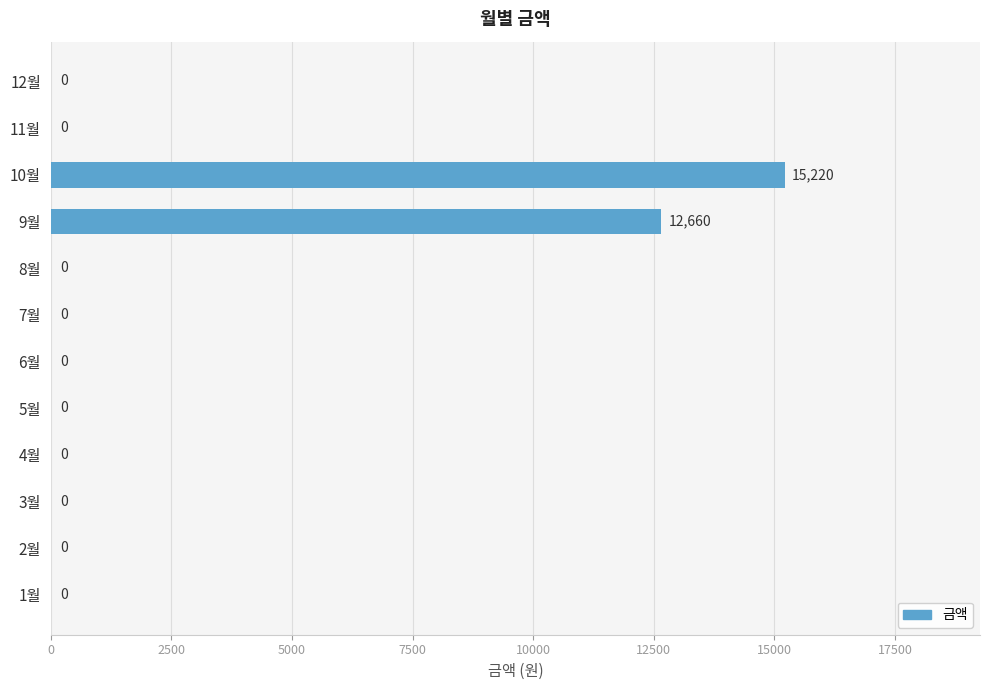

What is the sum of all values?

27880